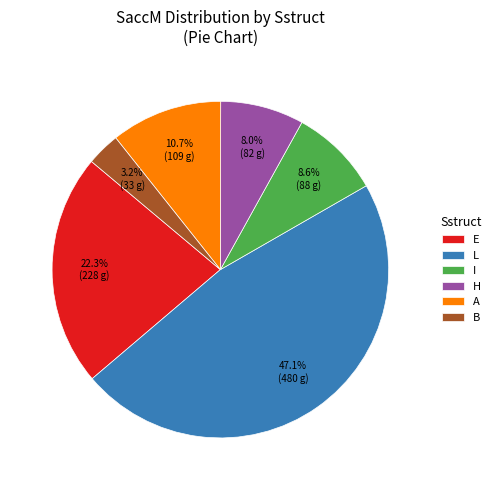

Does I account for over 50% of the chart?

No